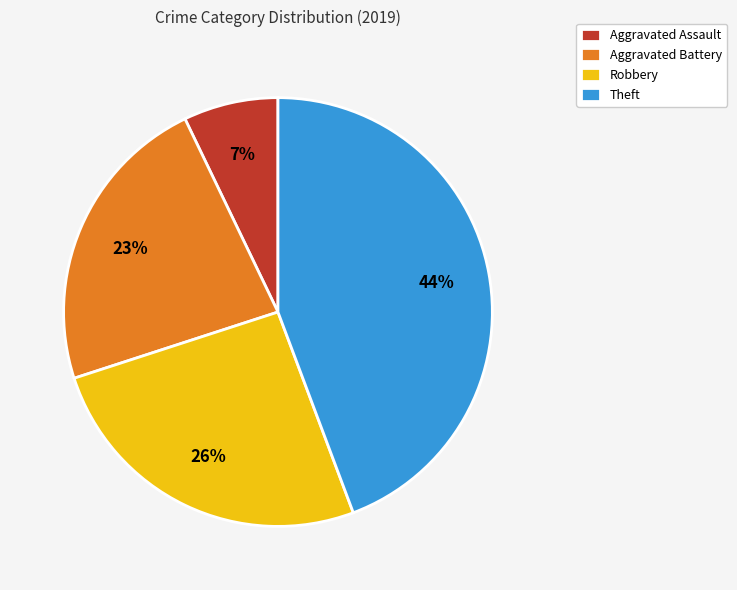

Is Aggravated Assault the majority of the pie?

No